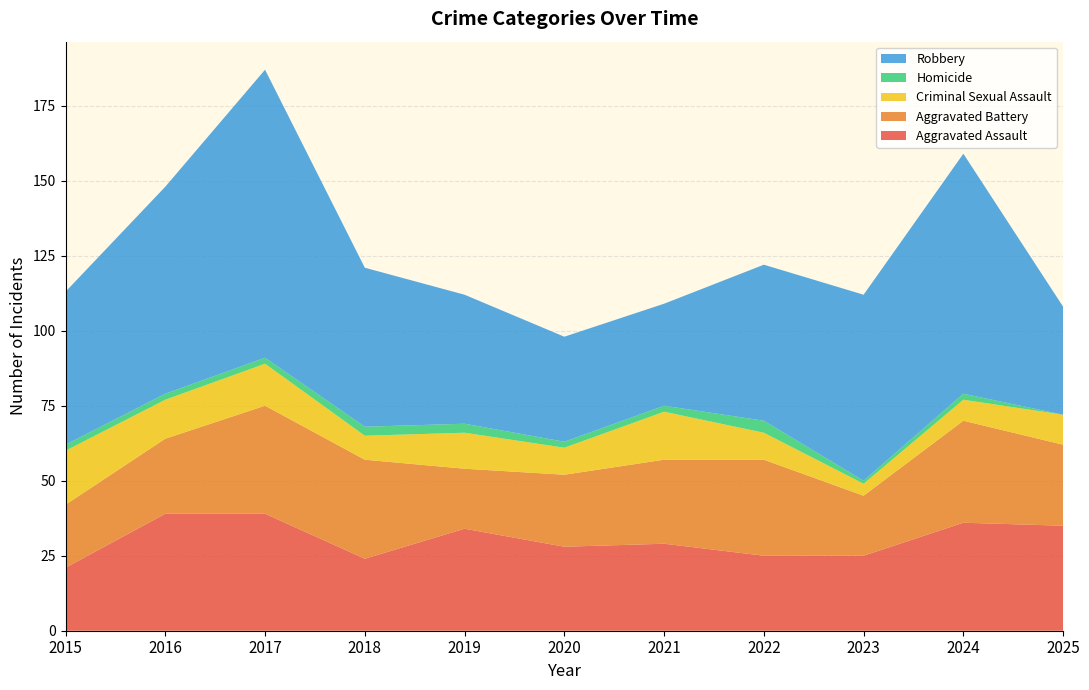

Reading left to right, what are all the values shown in this chart?

Aggravated Assault: 2015=21	2016=39	2017=39	2018=24	2019=34	2020=28	2021=29	2022=25	2023=25	2024=36	2025=35
Aggravated Battery: 2015=21	2016=25	2017=36	2018=33	2019=20	2020=24	2021=28	2022=32	2023=20	2024=34	2025=27
Criminal Sexual Assault: 2015=18	2016=13	2017=14	2018=8	2019=12	2020=9	2021=16	2022=9	2023=4	2024=7	2025=10
Homicide: 2015=2	2016=2	2017=2	2018=3	2019=3	2020=2	2021=2	2022=4	2023=1	2024=2	2025=0
Robbery: 2015=51	2016=69	2017=96	2018=53	2019=43	2020=35	2021=34	2022=52	2023=62	2024=80	2025=36